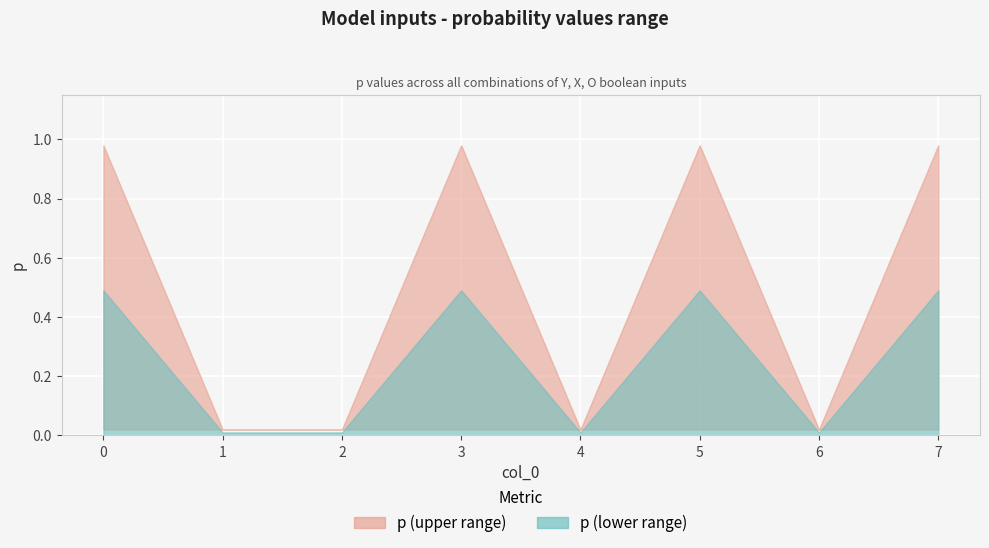

What is the greatest value displayed?

1.0